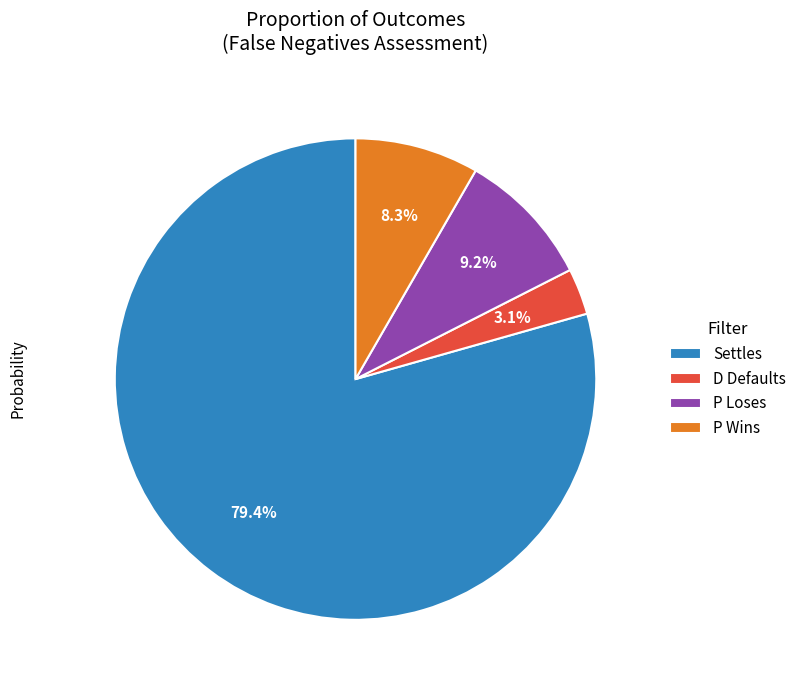

What percentage is the P Wins slice, to the nearest percent?

8%